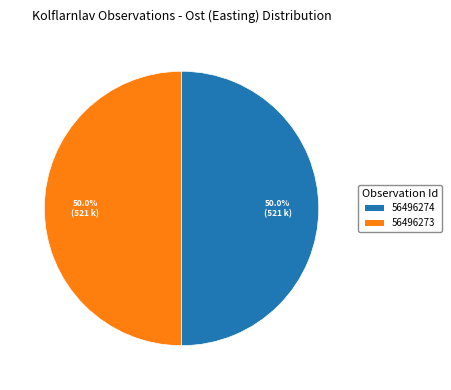

What percentage is the 56496273 slice, to the nearest percent?

50%